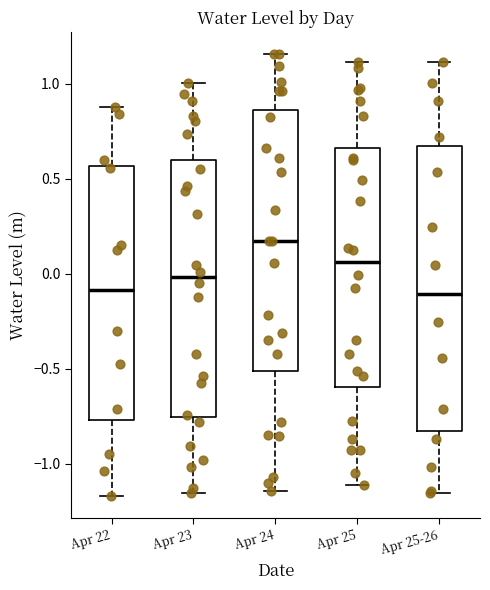

Reading left to right, transcribe this box plot: for each box, give where its median line is, the range the box spans, and where its two whiskers end, as read against the y-axis. The values are not printed on the chart, so give them approximately, as read against the axis.

Apr 22: median -0.10, box -0.75 to 0.55, whiskers -1.15 to 0.90
Apr 23: median 0.00, box -0.75 to 0.60, whiskers -1.15 to 1.00
Apr 24: median 0.15, box -0.50 to 0.85, whiskers -1.15 to 1.15
Apr 25: median 0.05, box -0.60 to 0.65, whiskers -1.10 to 1.10
Apr 25-26: median -0.10, box -0.85 to 0.65, whiskers -1.15 to 1.10